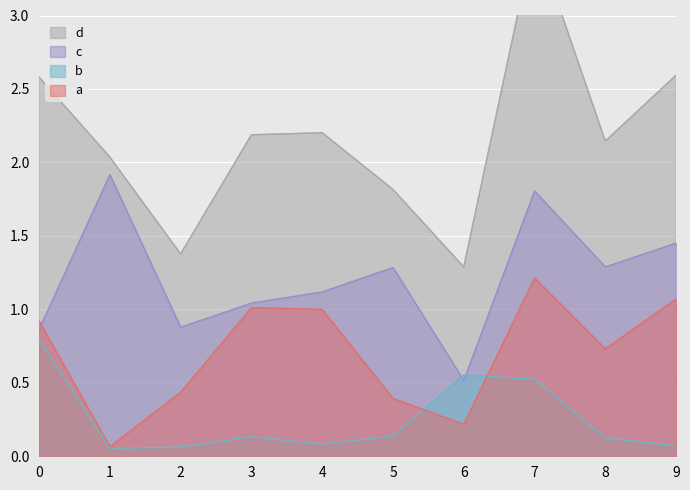

Is the value of c at 6 greater than the value of b at 3?

Yes